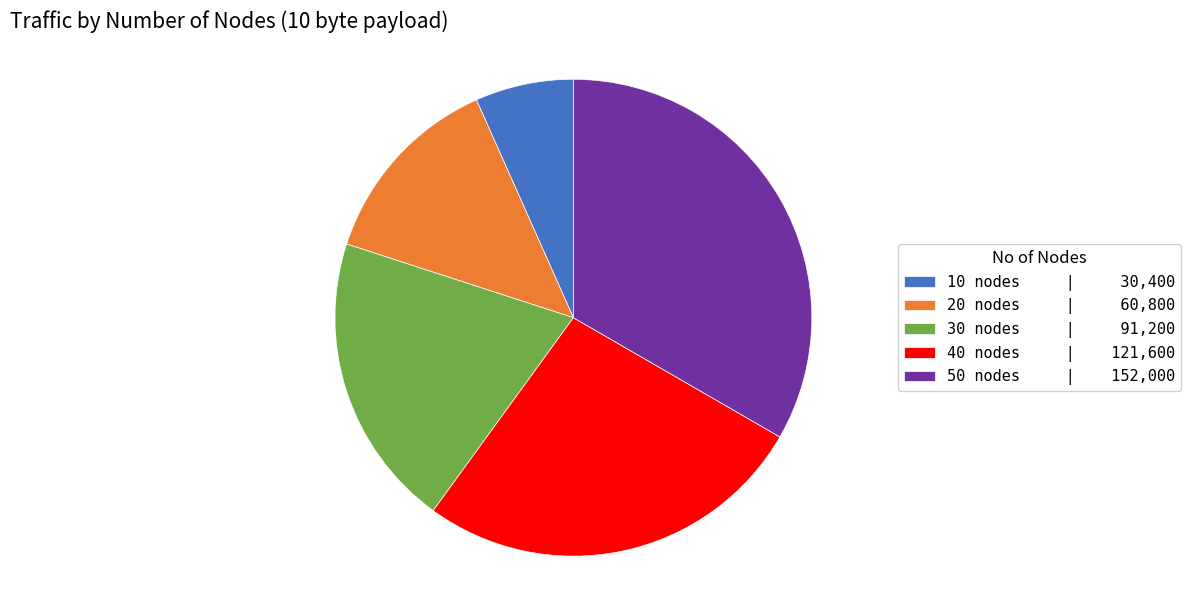

How many segments does this pie chart have?

5